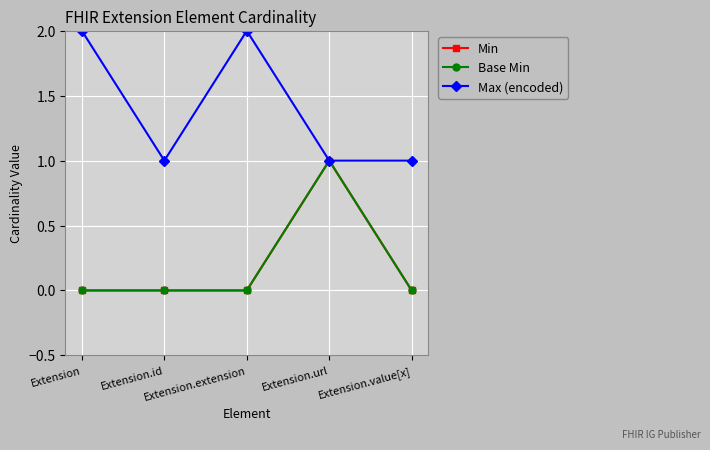

Which has a higher value, Extension.id or Extension.value[x]?

Extension.id